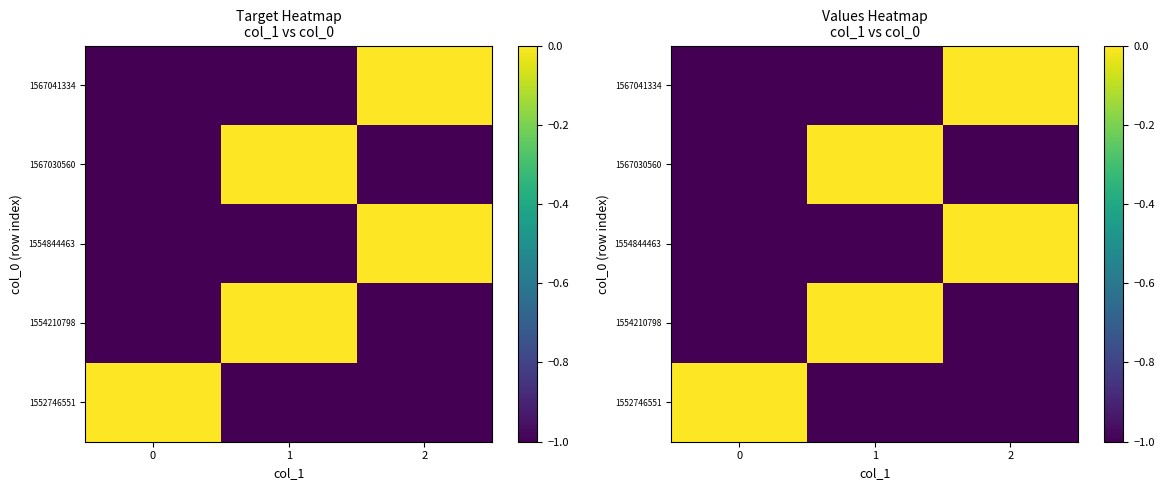

Which category has the highest value in the 1567030560 series?

1